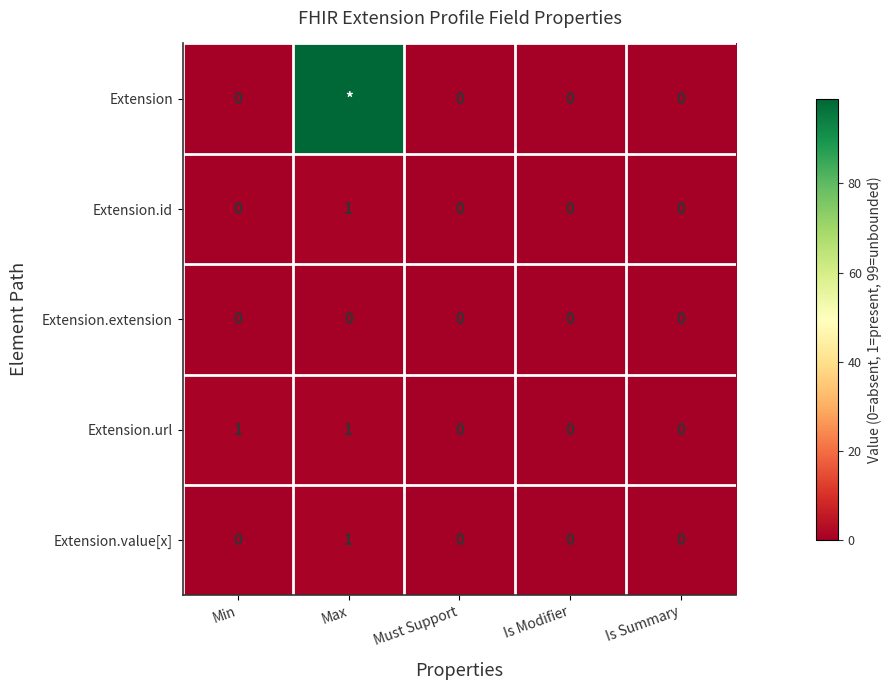

The Extension.id series shows 0 at Must Support. True or false?

True